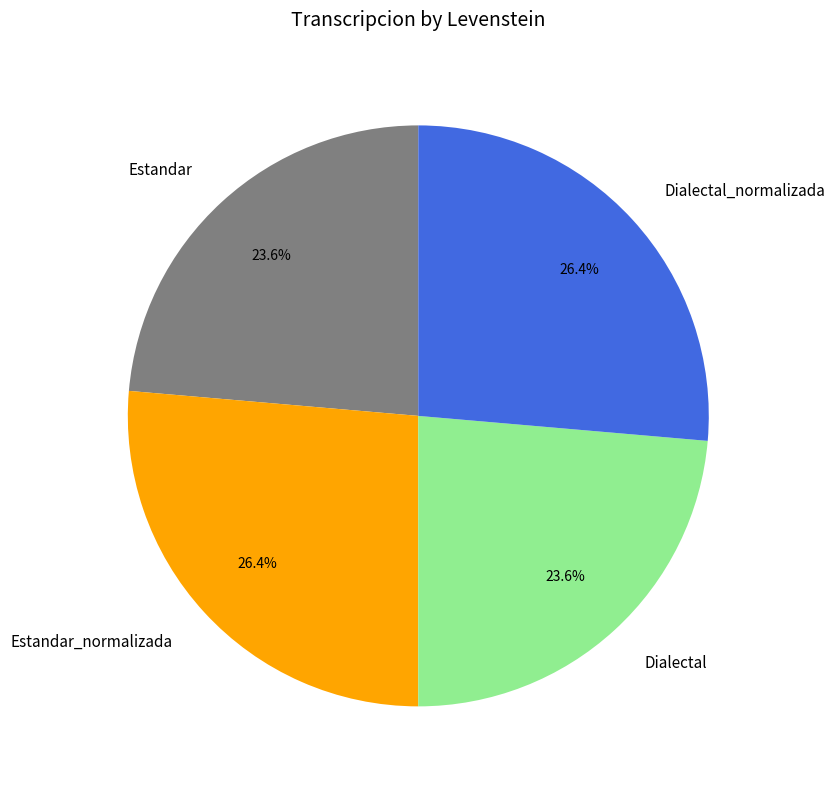

Count the number of slices in the pie.

4